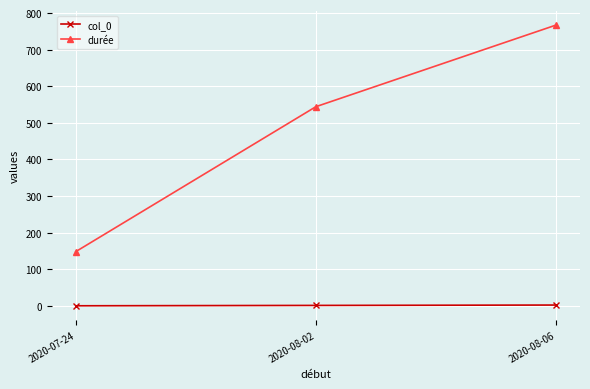

How many data points in col_0 are less than 1?

1